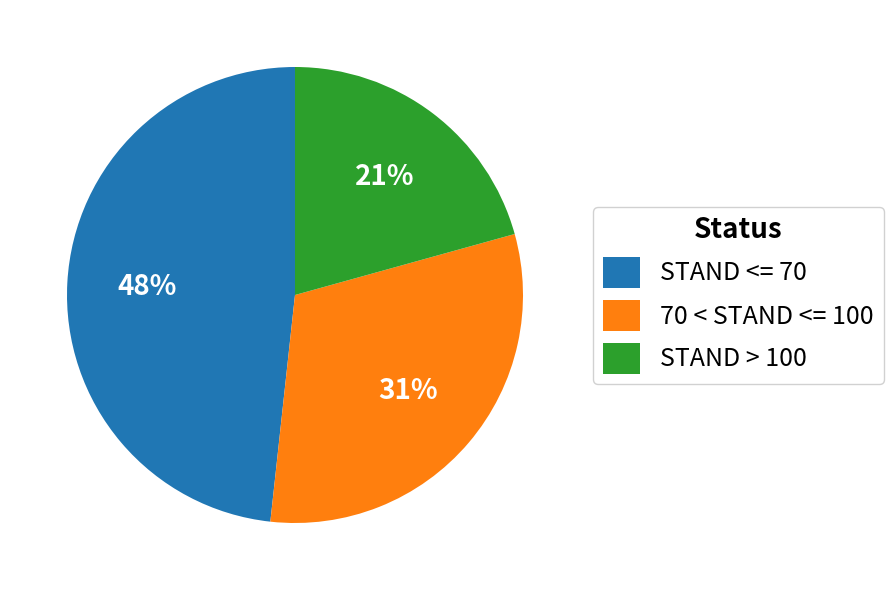

What percentage is the STAND <= 70 slice, to the nearest percent?

48%